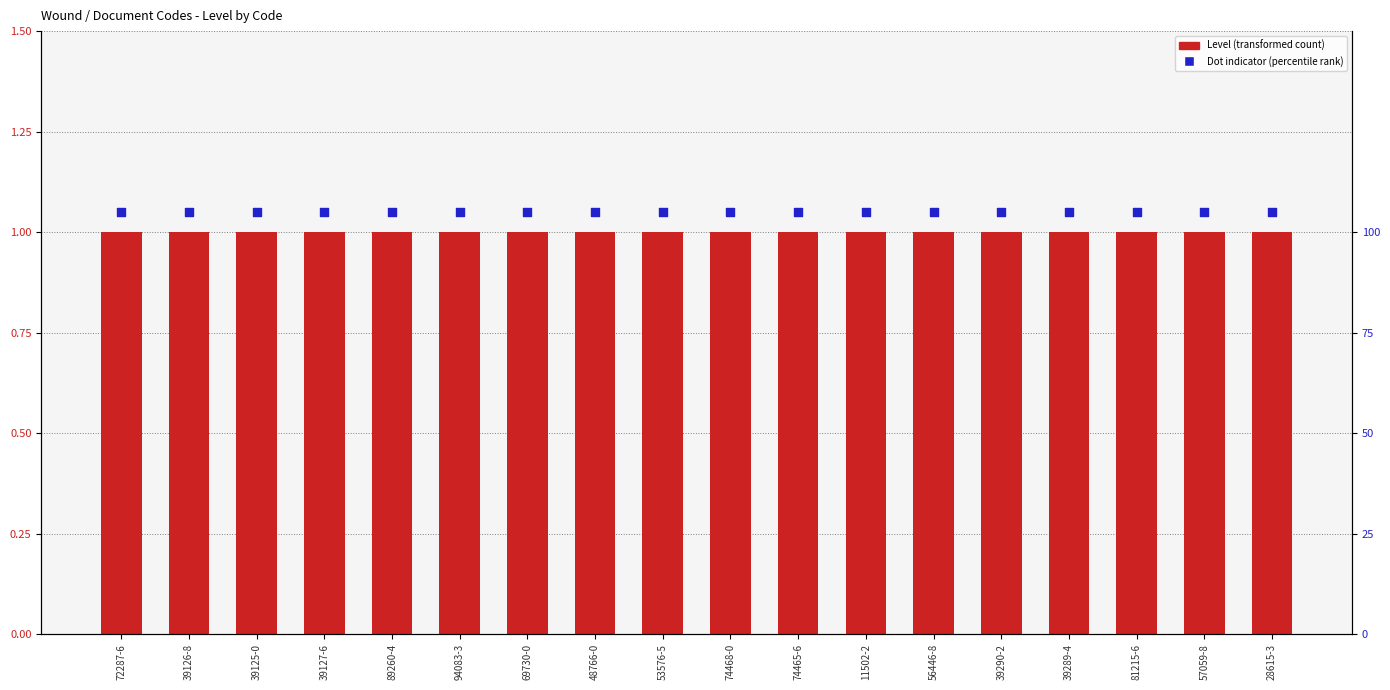

What is the total value across all series at 57059-8?

2.0